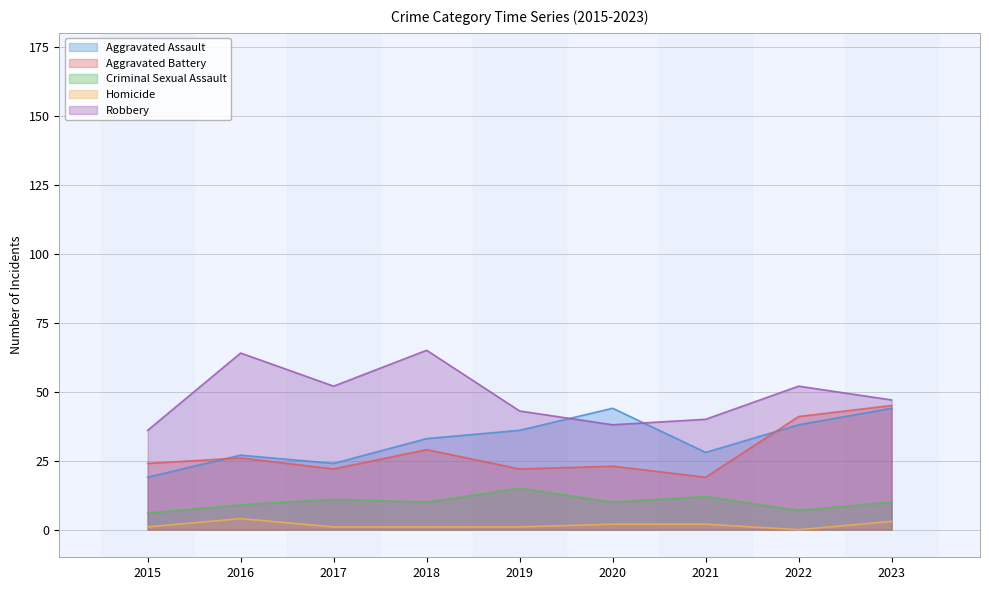

What is the difference between the maximum and minimum values in the Homicide series?

4